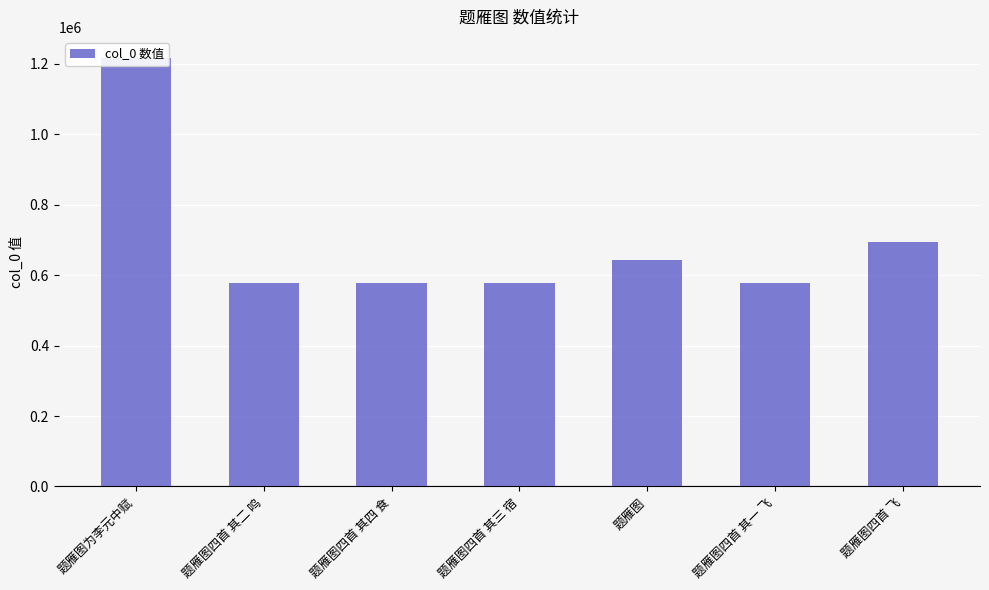

Where does the data first go above 577804?

题雁图为李元中赋